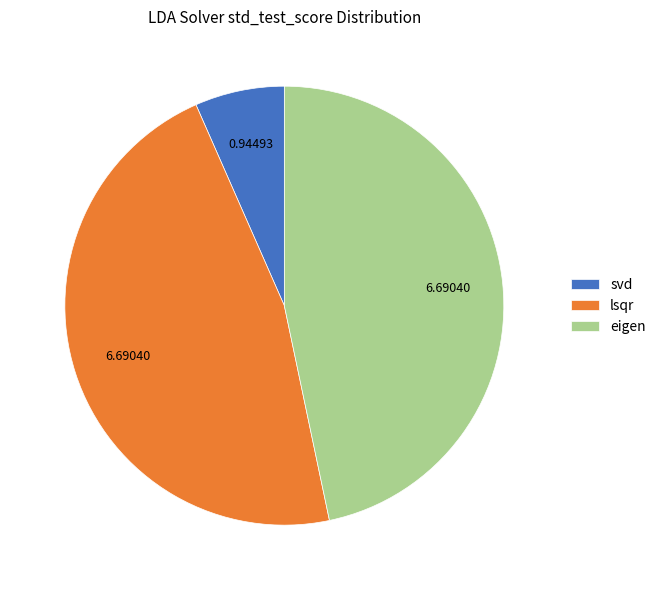

Do eigen and lsqr together represent more than half of the pie?

Yes